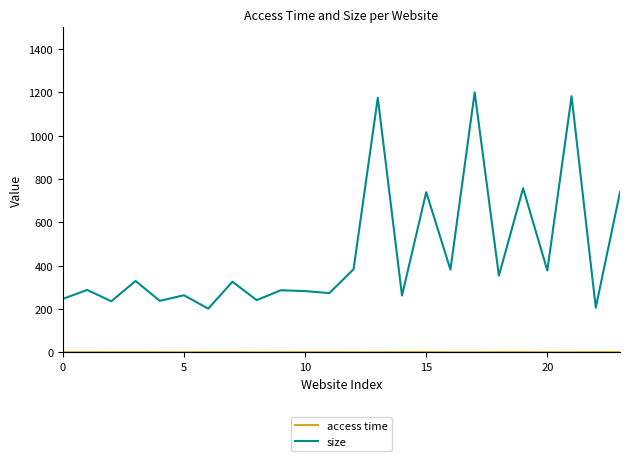

Which series has the widest spread of values?

size